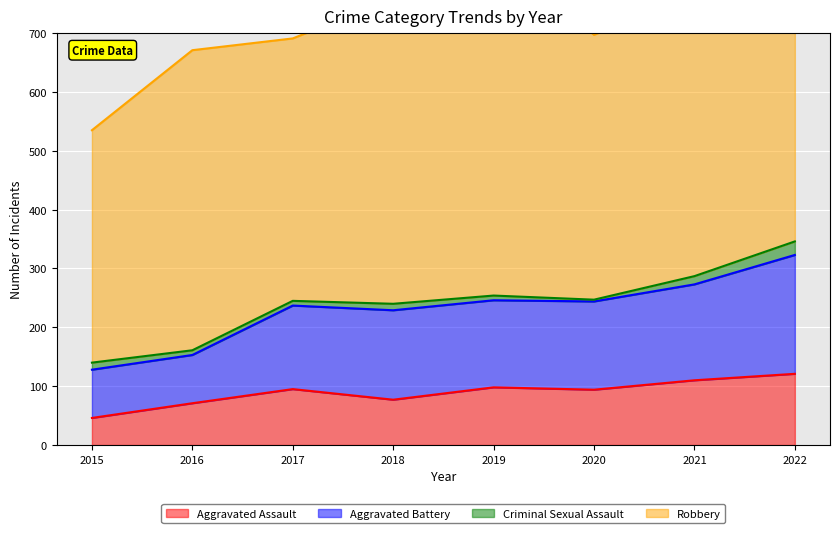

Is it true that Aggravated Assault equals 28 at 2018?

False